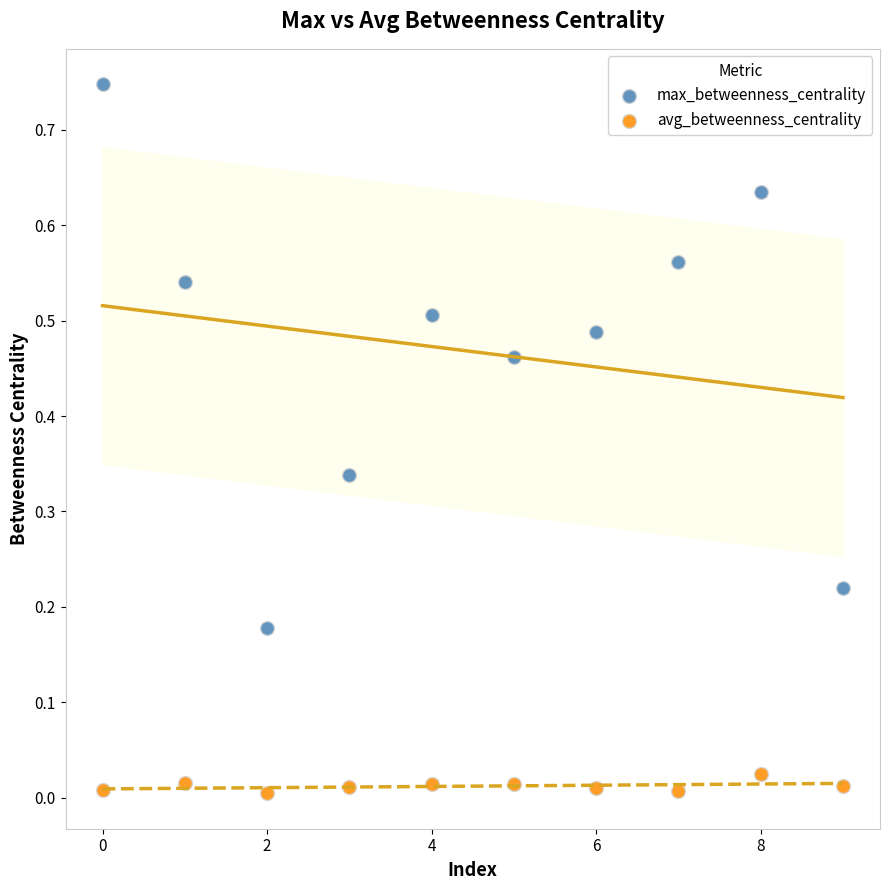

Which series has the widest spread of Y values?

max_betweenness_centrality